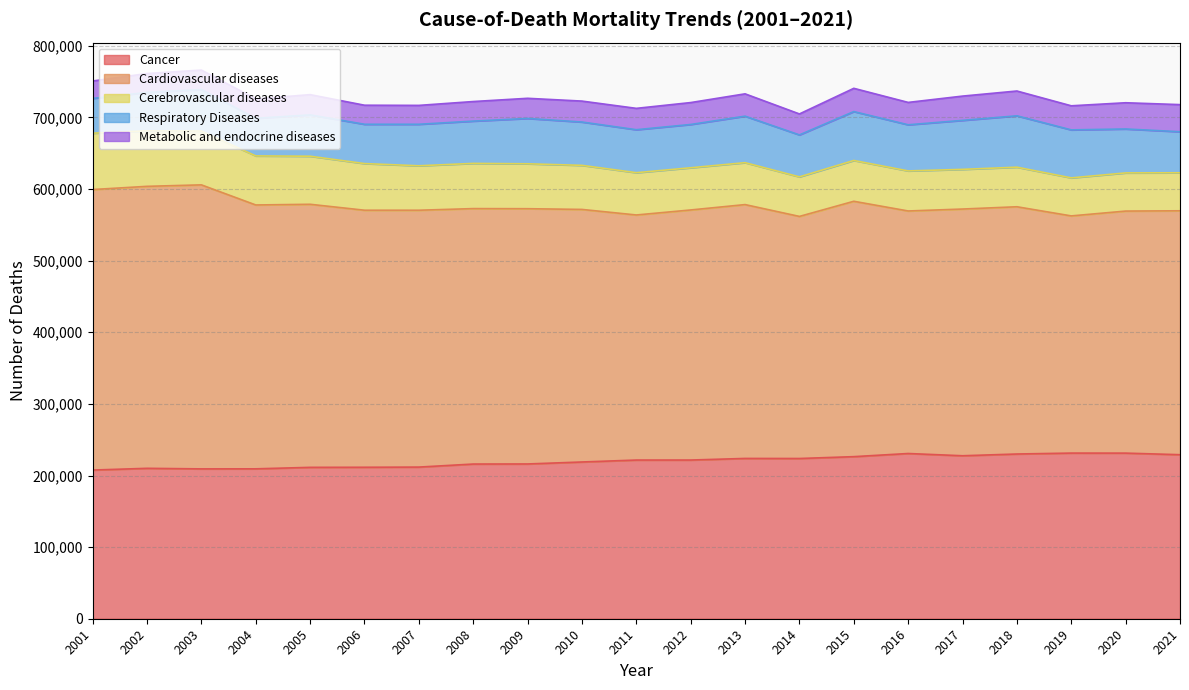

True or false: Cardiovascular diseases and Respiratory Diseases cross at least once.

False